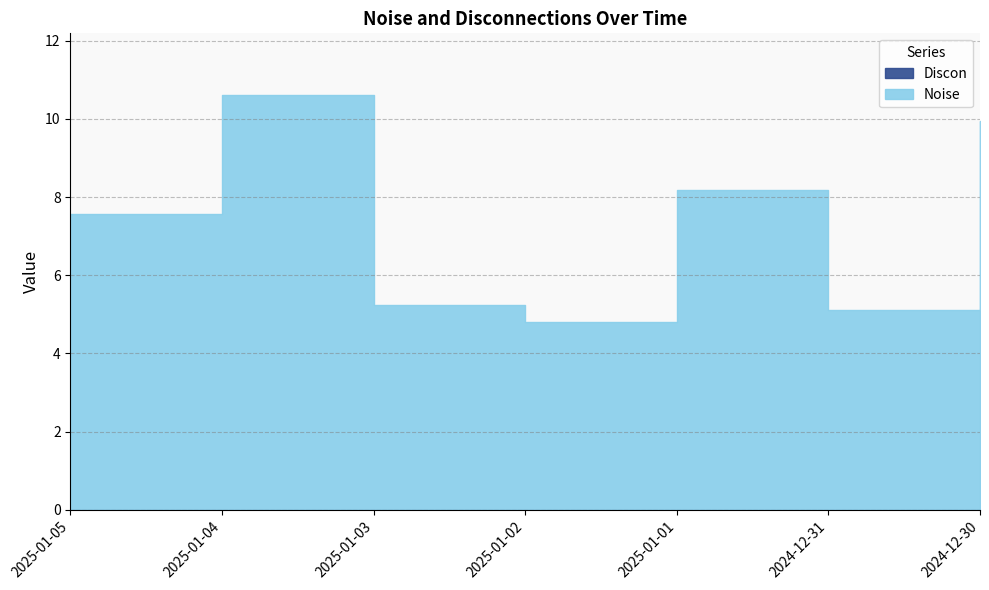

The chart shows a value of 7.6 at 2025-01-05. True or false?

True